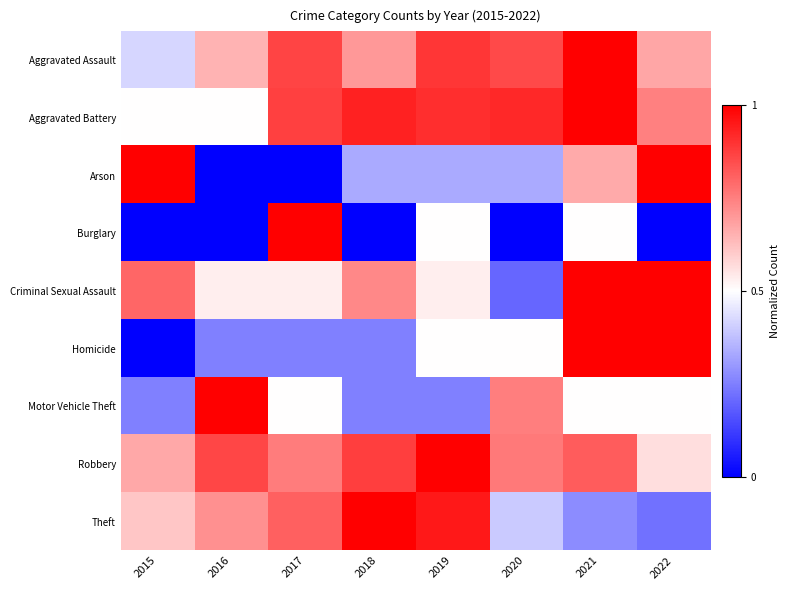

At which category does the chart reach its peak across all series?

2021